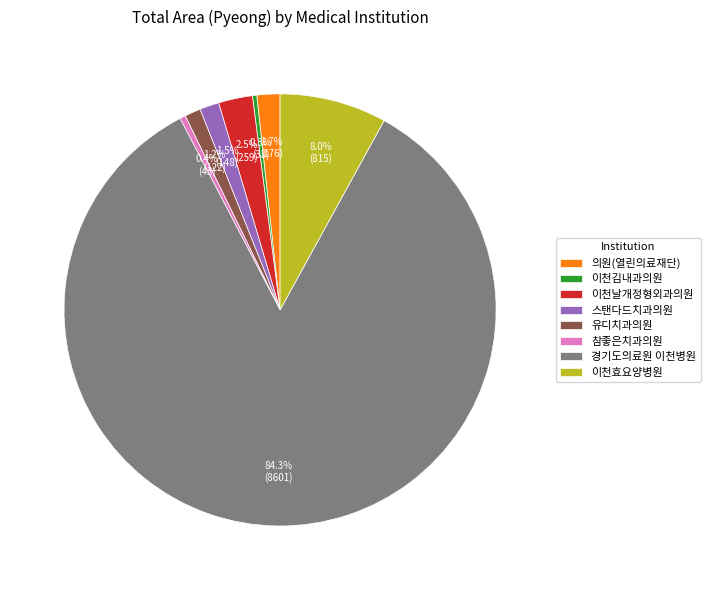

True or false: 이천김내과의원 accounts for 0% of the total.

True